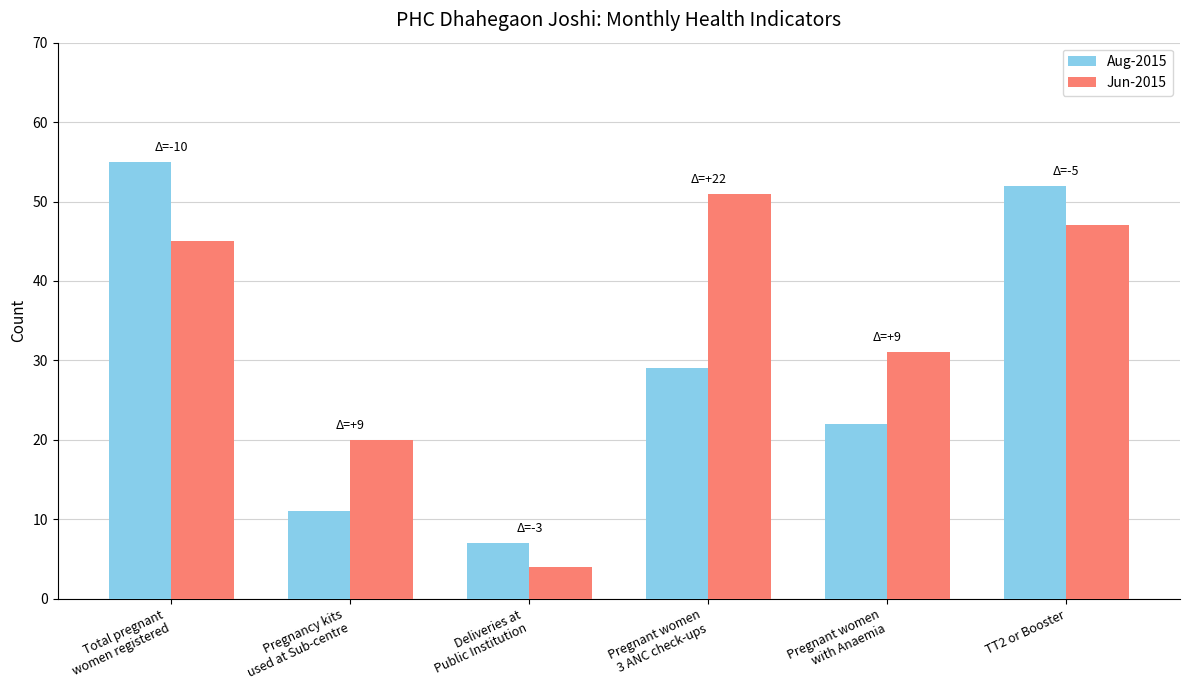

Which series has the largest total across all categories?

Jun-2015